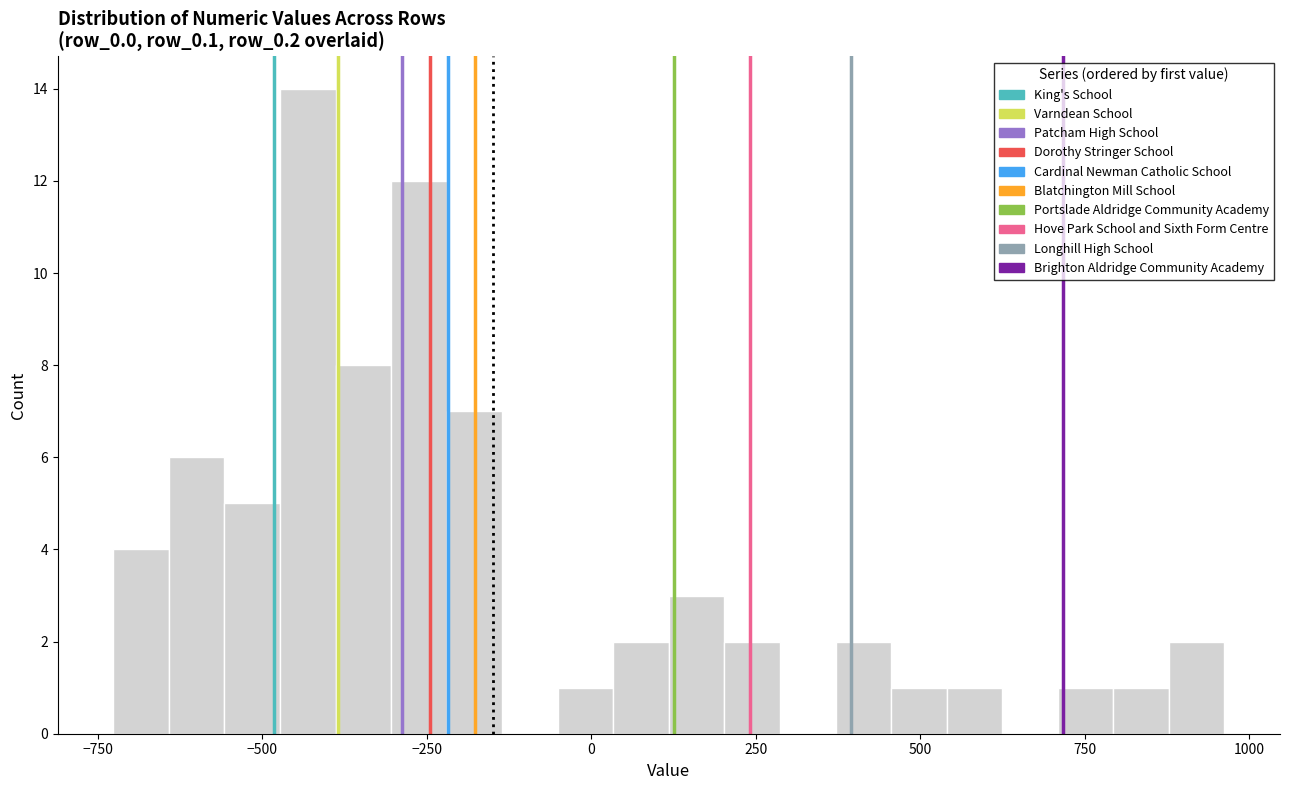

Read against the x-axis, roughly where is the centre of the tallest bar?

-450